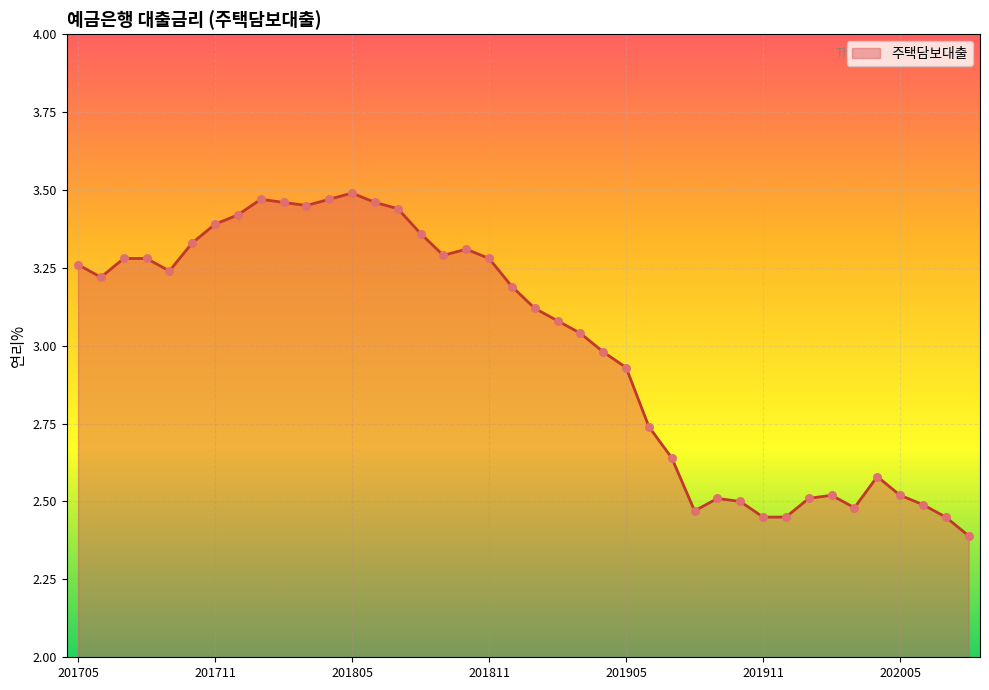

What is the smallest value displayed?

2.4